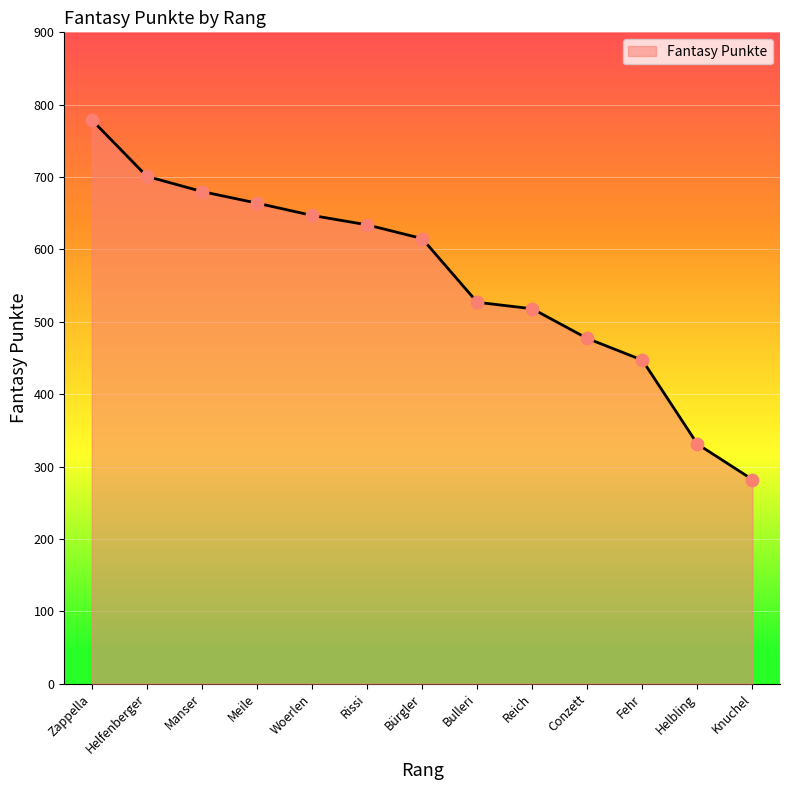

Approximately how many times larger is the value at Knuchel compared to Zappella?

0.4